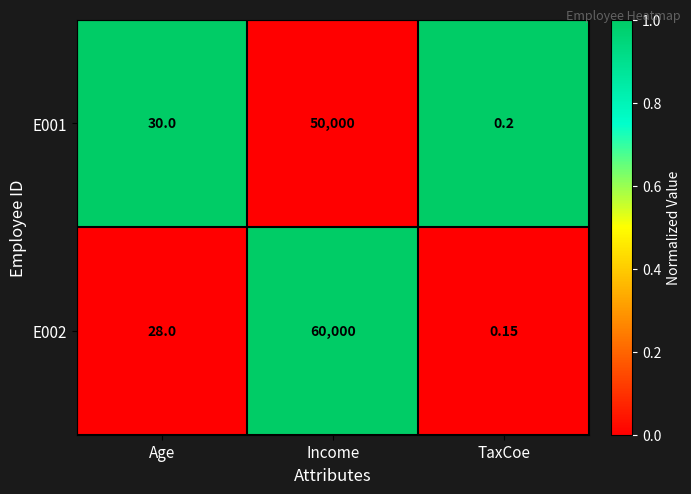

Which series changed the most between Age and Income?

E002